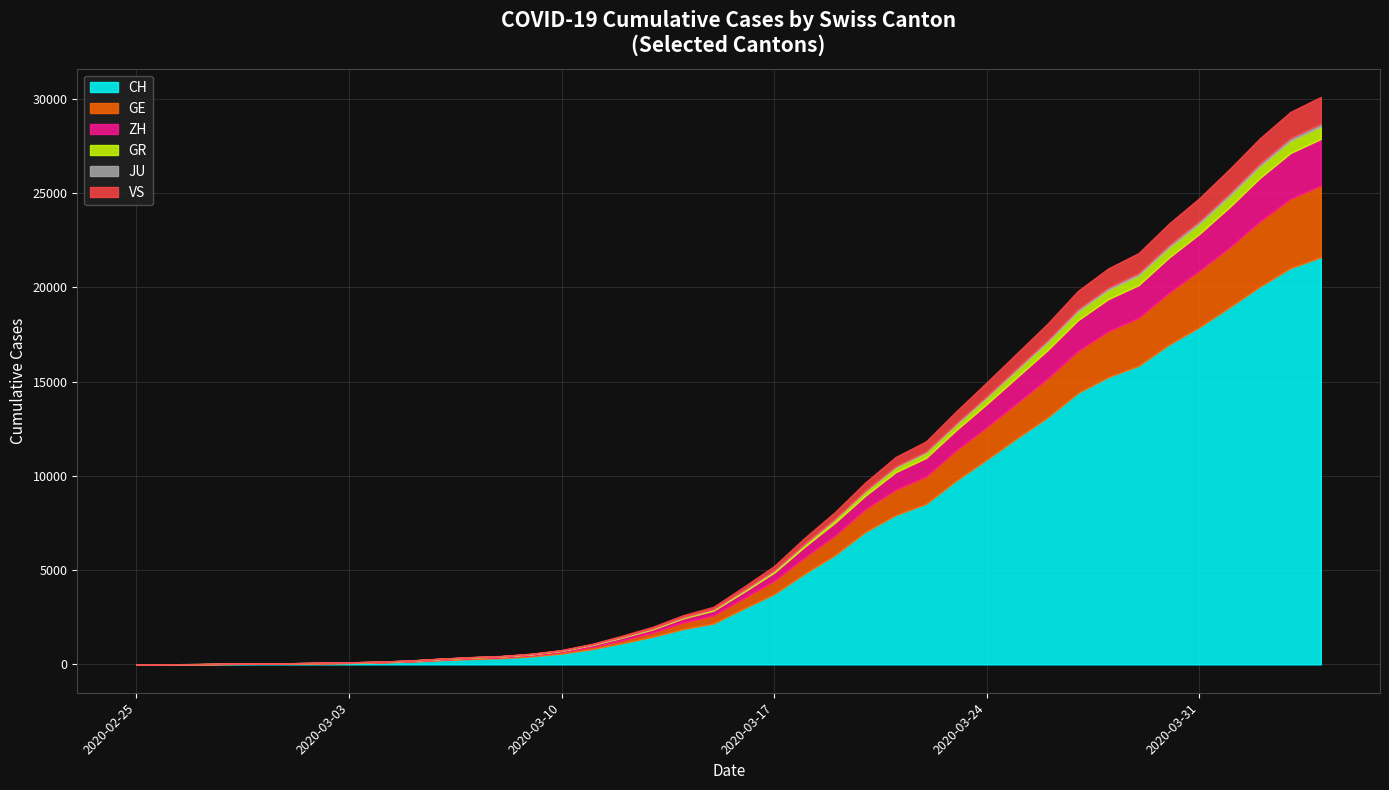

True or false: GE has a value of 718 at 2020-03-26.

False